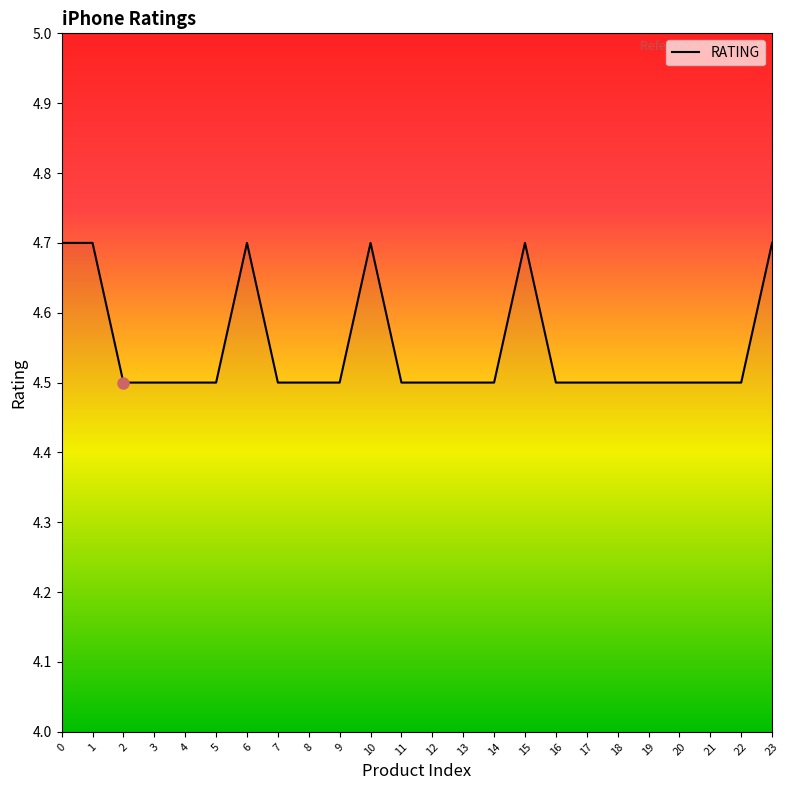

True or false: the data shows 4.5 at 17.

True